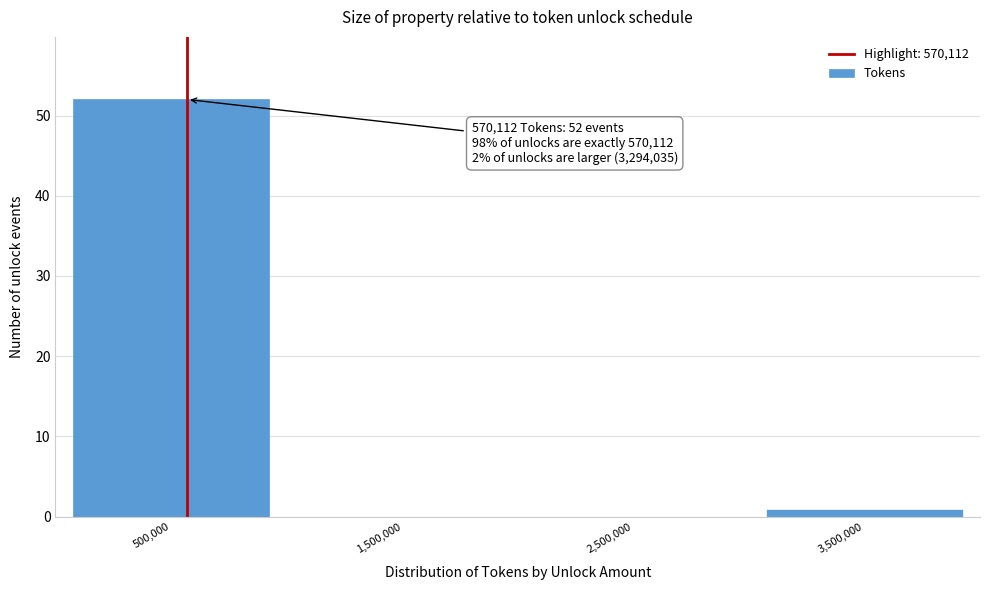

Over which range of the x-axis is the bar tallest?

0 to 1000000